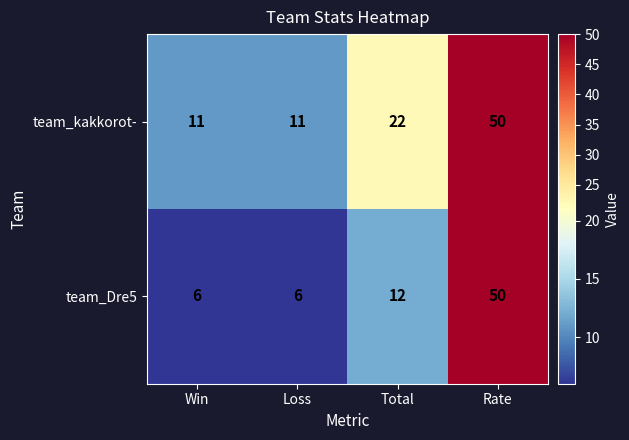

How many team_kakkorot- values are between 11 and 50?

4